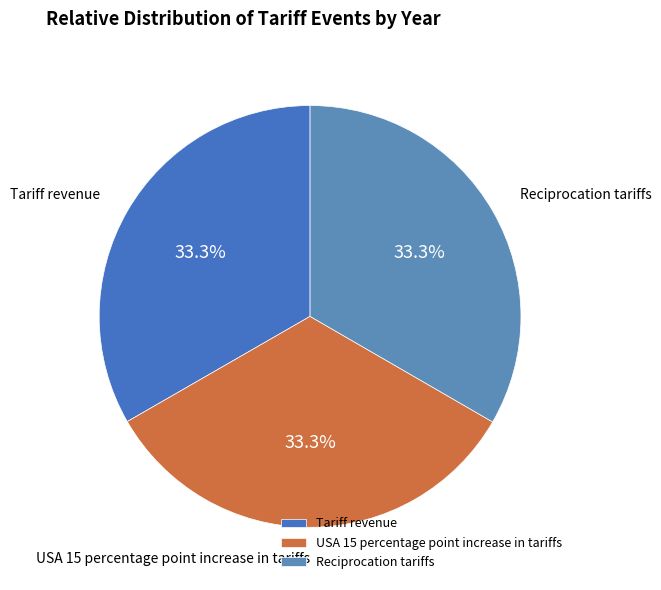

Combined, do USA 15 percentage point increase in tariffs and Reciprocation tariffs account for over 50%?

Yes